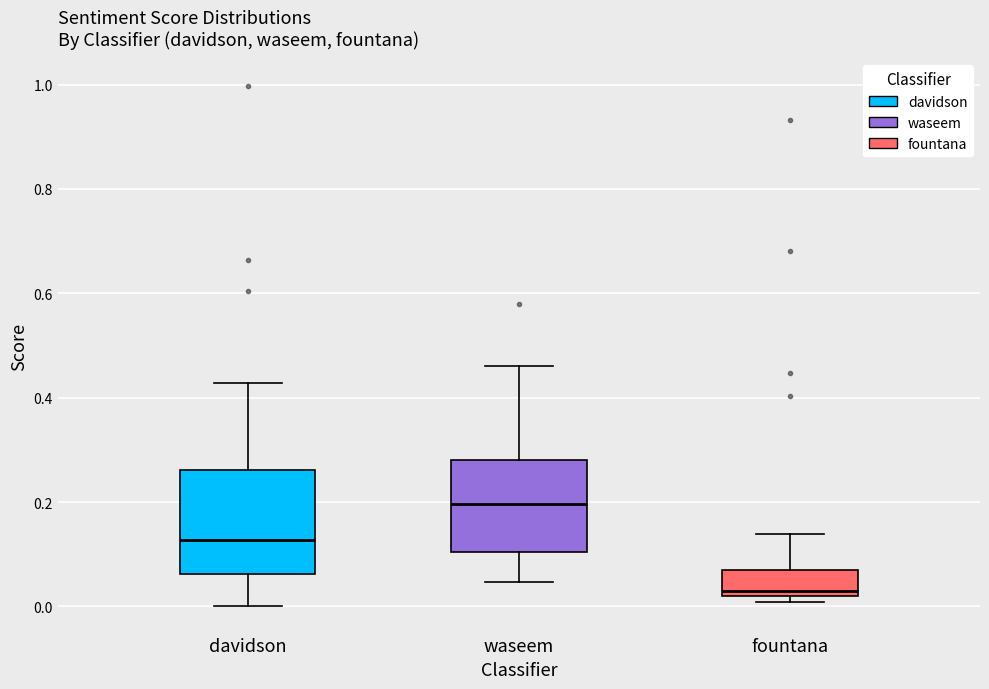

Reading left to right, transcribe this box plot: for each box, give where its median line is, the range the box spans, and where its two whiskers end, as read against the y-axis. The values are not printed on the chart, so give them approximately, as read against the axis.

davidson: median 0.12, box 0.06 to 0.26, whiskers 0.00 to 0.42
waseem: median 0.20, box 0.10 to 0.28, whiskers 0.04 to 0.46
fountana: median 0.04, box 0.02 to 0.08, whiskers 0.00 to 0.14